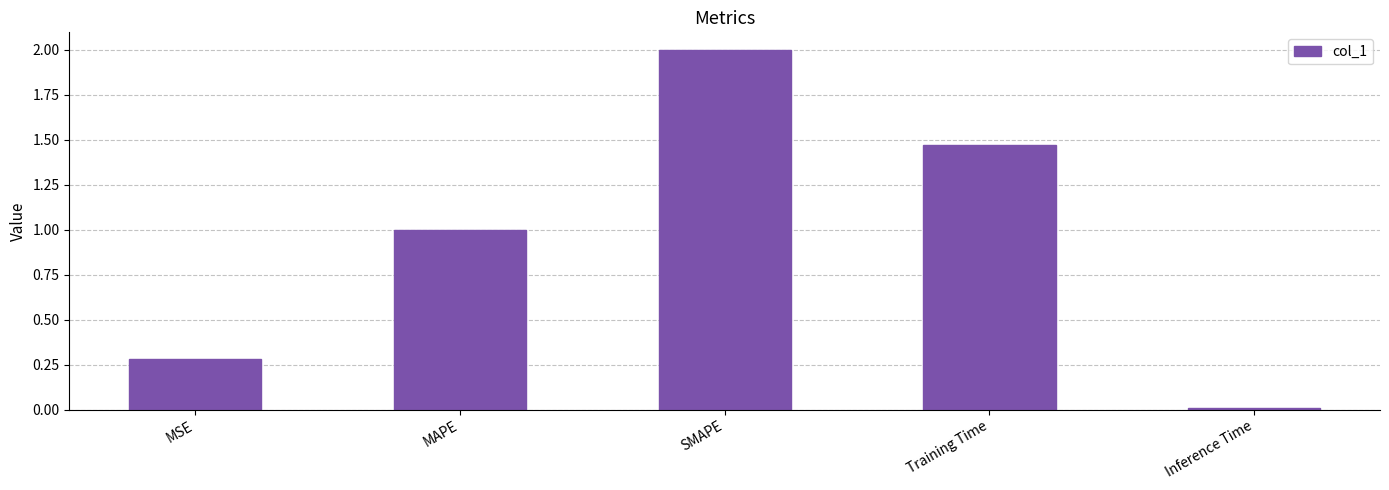

Which has a higher value, Training Time or MAPE?

Training Time